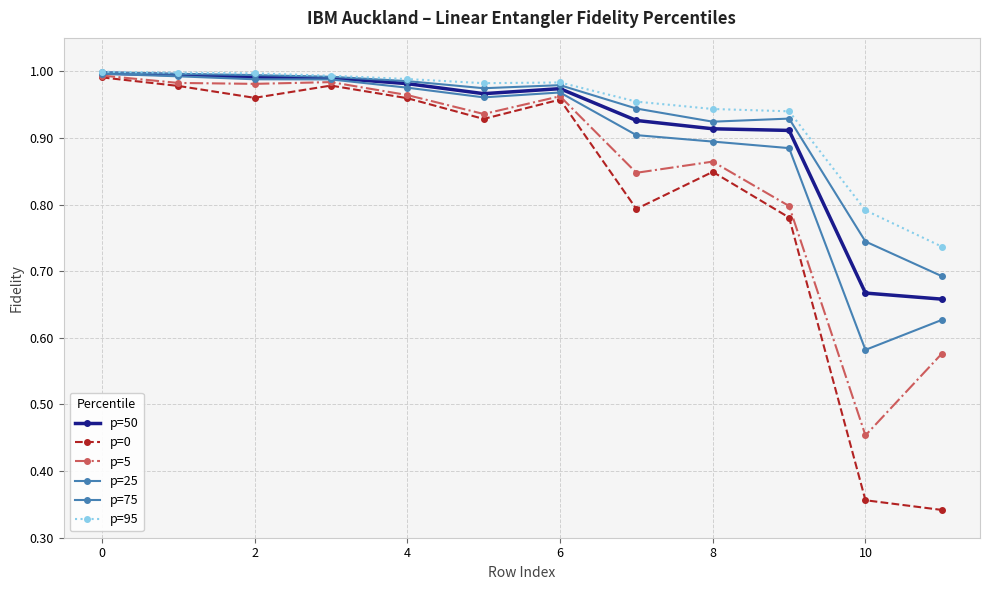

How many lines are shown in the chart?

6